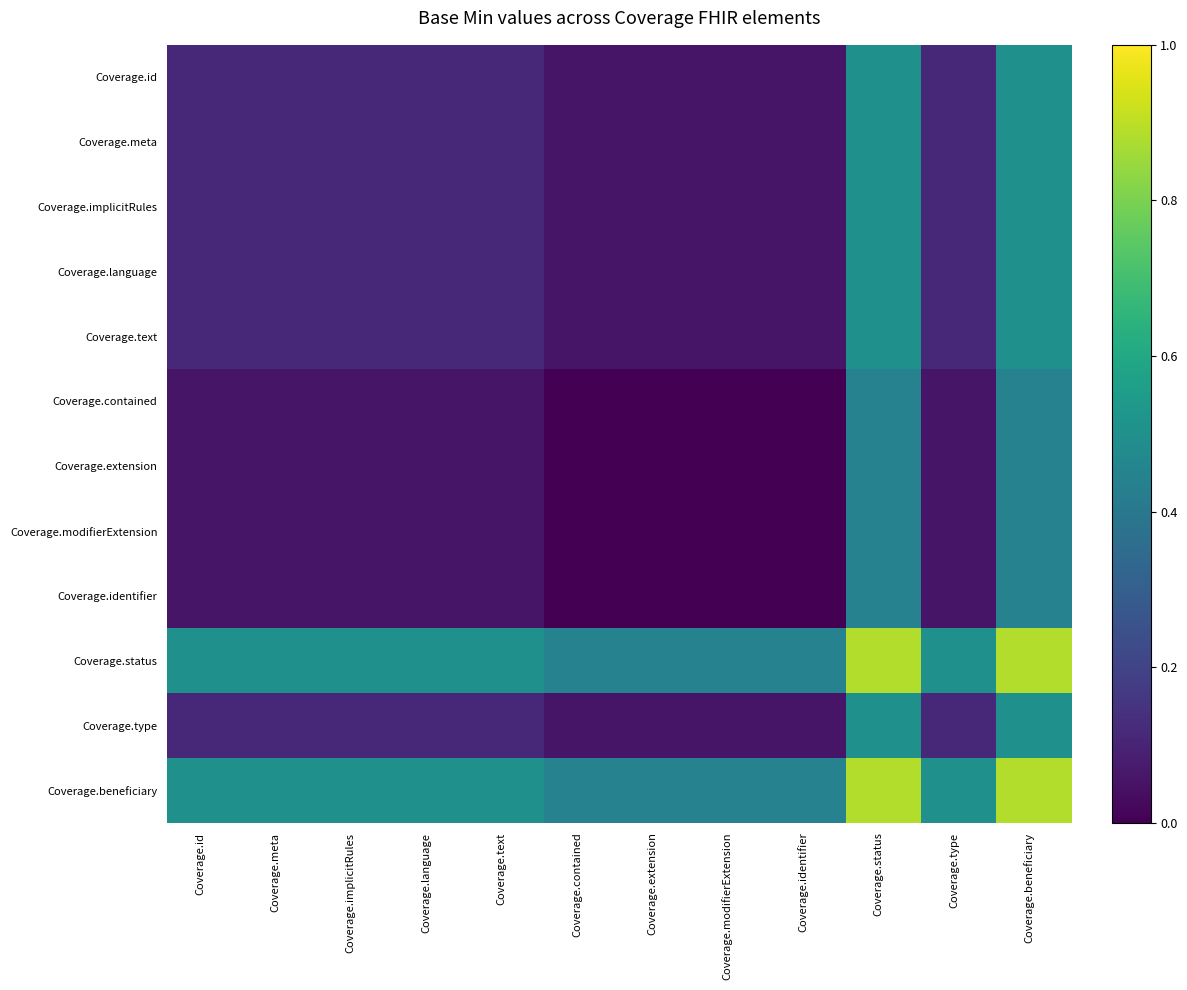

At which category does the chart reach its minimum across all series?

Coverage.contained